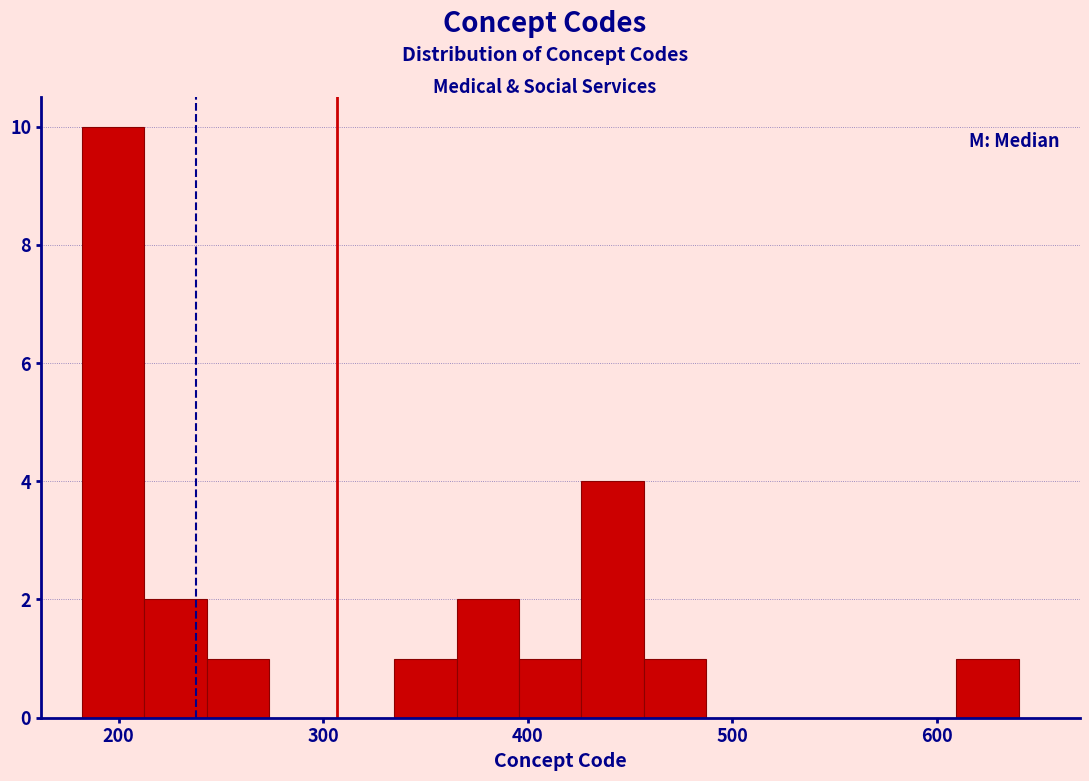

Around what value on the x-axis is the tallest bar? Give the approximate position of its centre, as read against the axis.

200